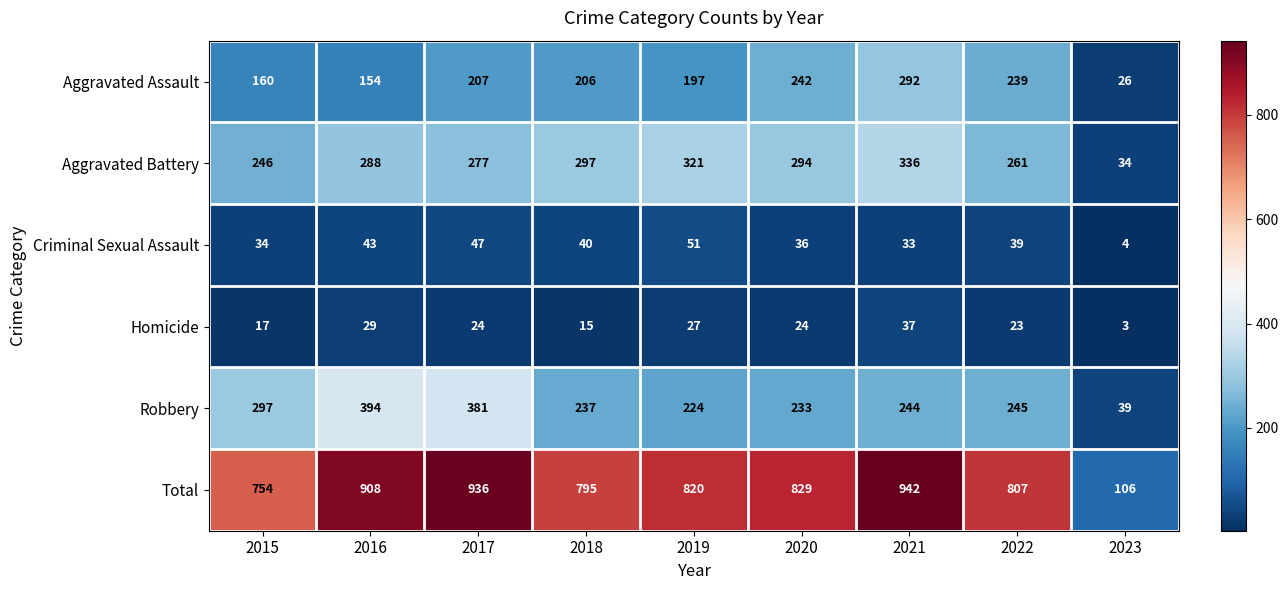

What is the average value of the Robbery series?

255